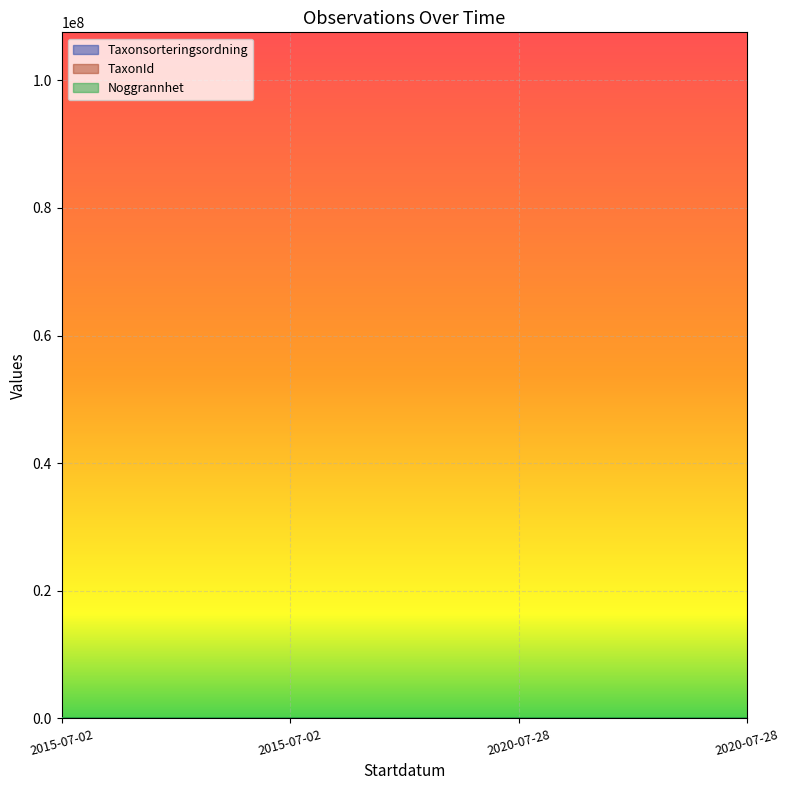

Rank the categories by Taxonsorteringsordning value from highest to lowest.

2015-07-02, 2020-07-28, 2020-07-28, 2015-07-02